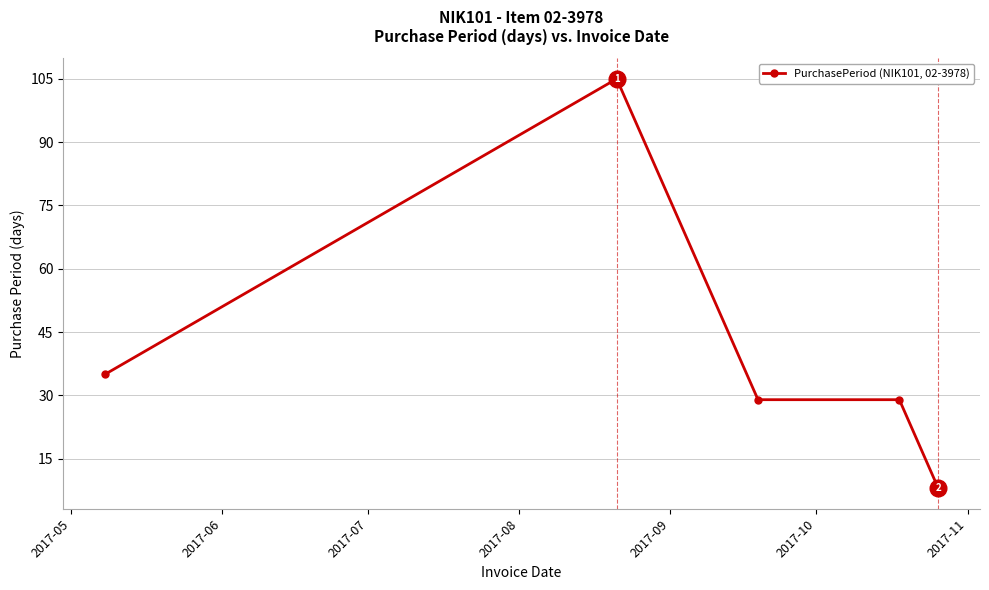

What is the difference between the second highest and minimum values?

27